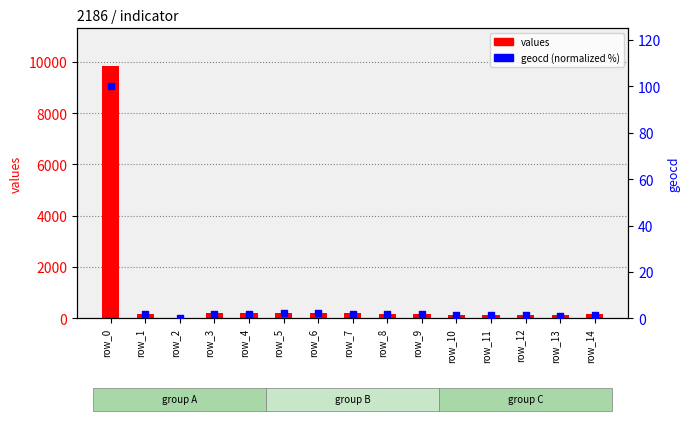

Which series has the largest Y range (max minus min)?

values